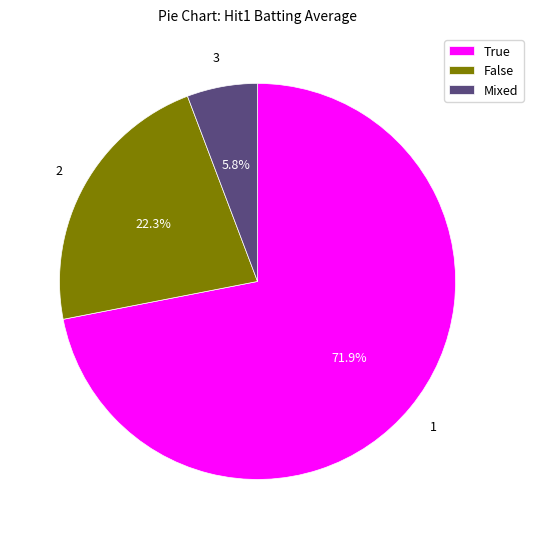

Rank the categories by value from lowest to highest.

Mixed, False, True